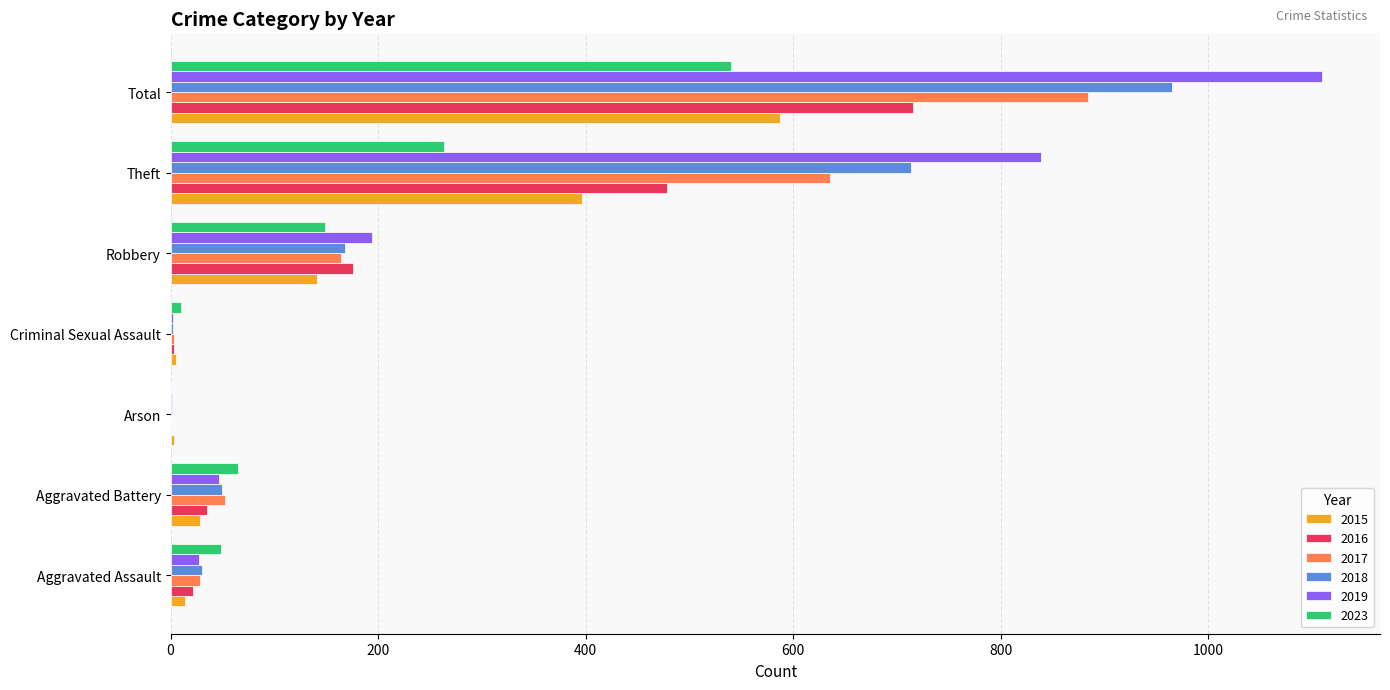

Which series changed the most between Aggravated Battery and Total?

2019